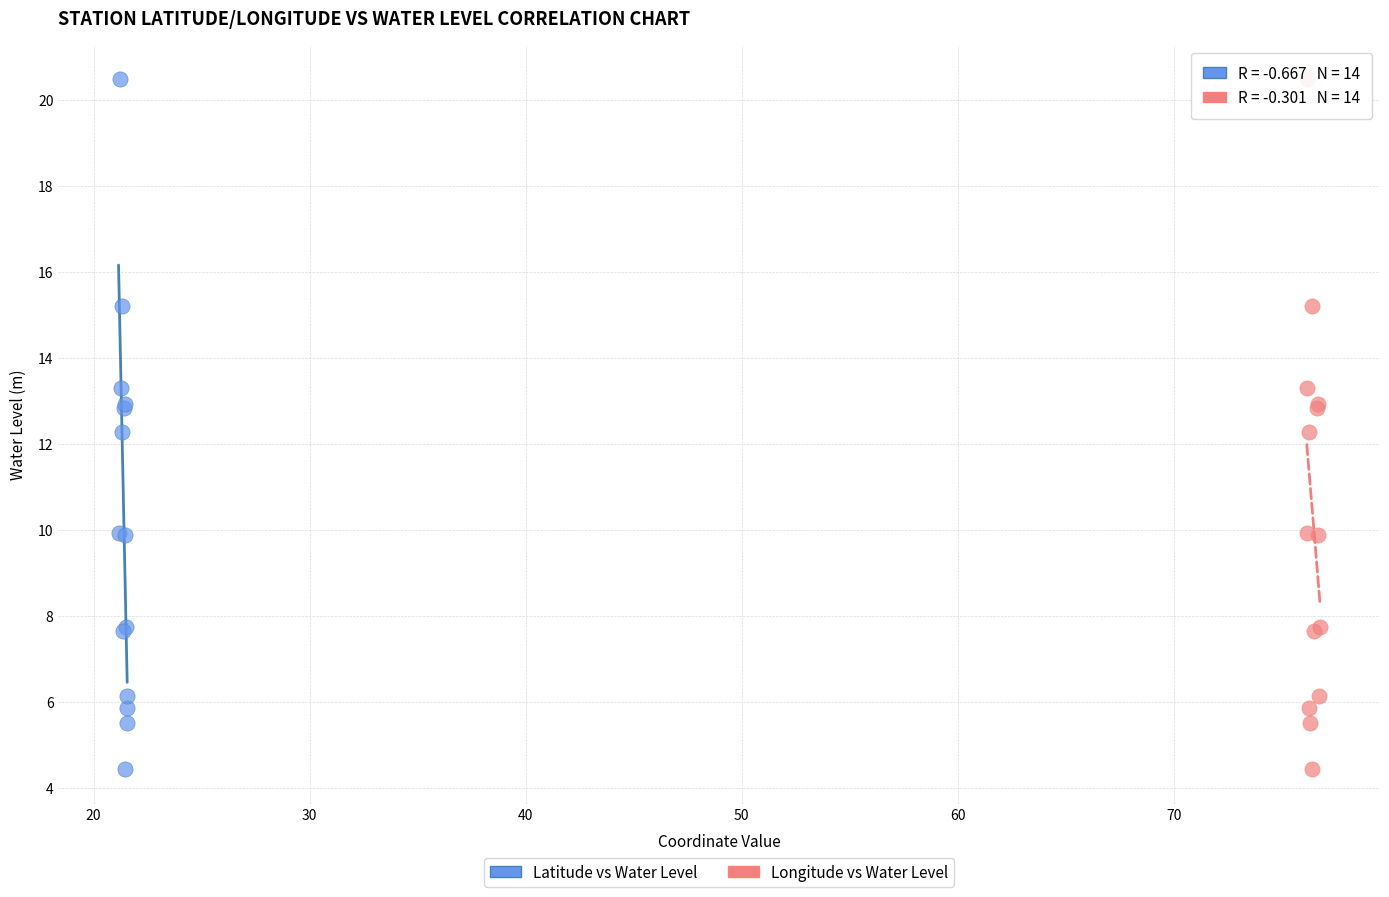

What are all the series names shown in the legend?

Latitude vs Water Level, Longitude vs Water Level